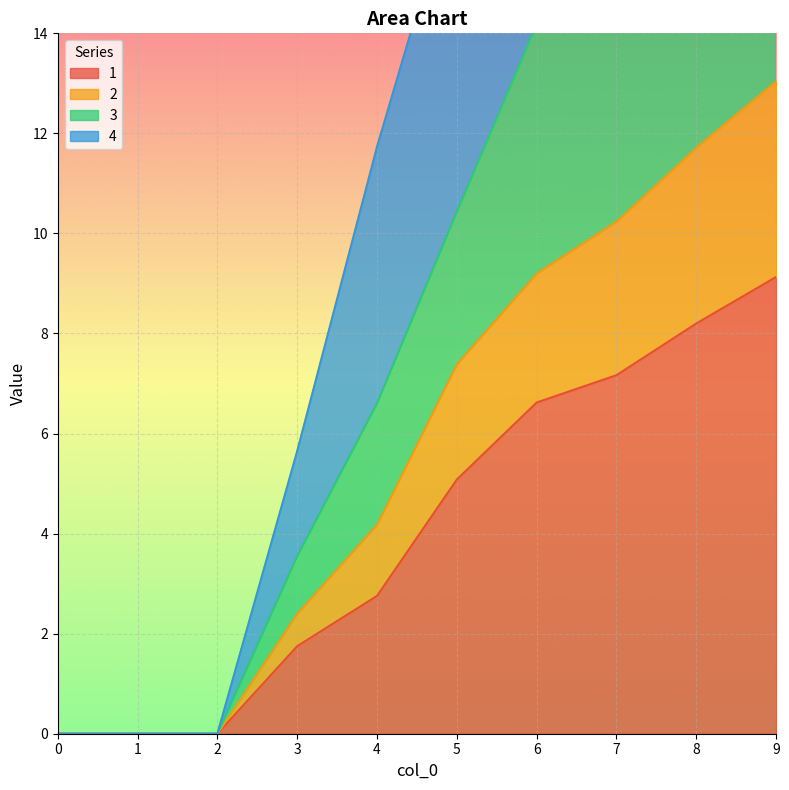

At which category is the sum across all series the highest?

9